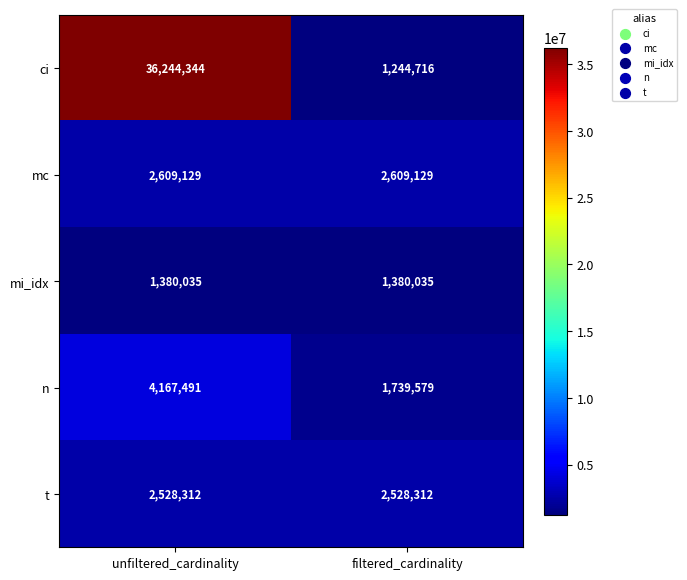

Rank the series at unfiltered_cardinality from highest to lowest value.

ci, n, mc, t, mi_idx